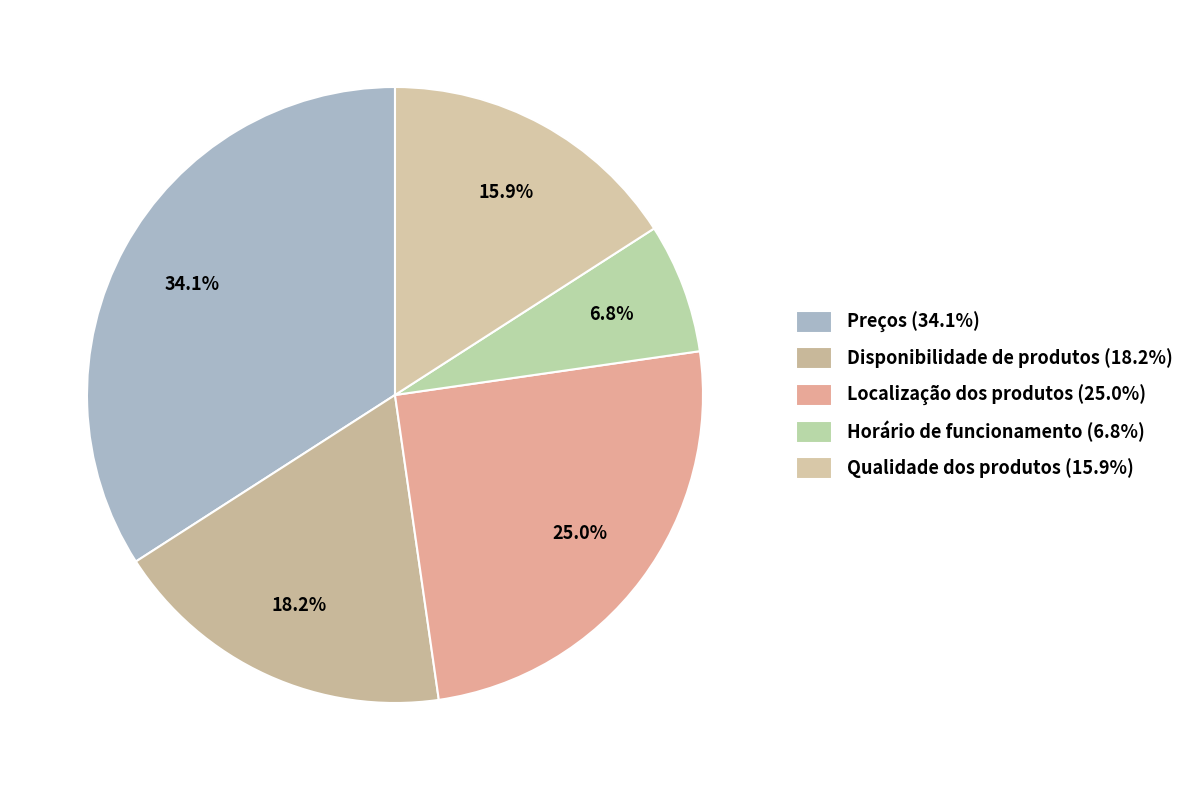

What is the smallest slice in the pie chart?

Horário de funcionamento